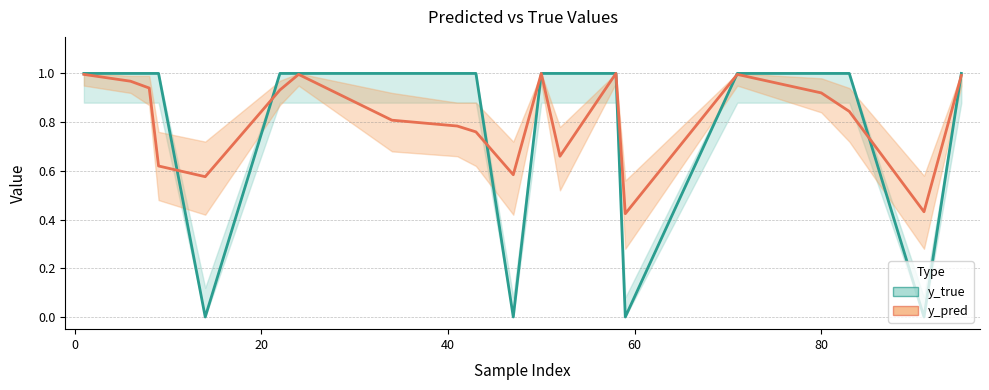

At which category is the sum across all series the highest?

50